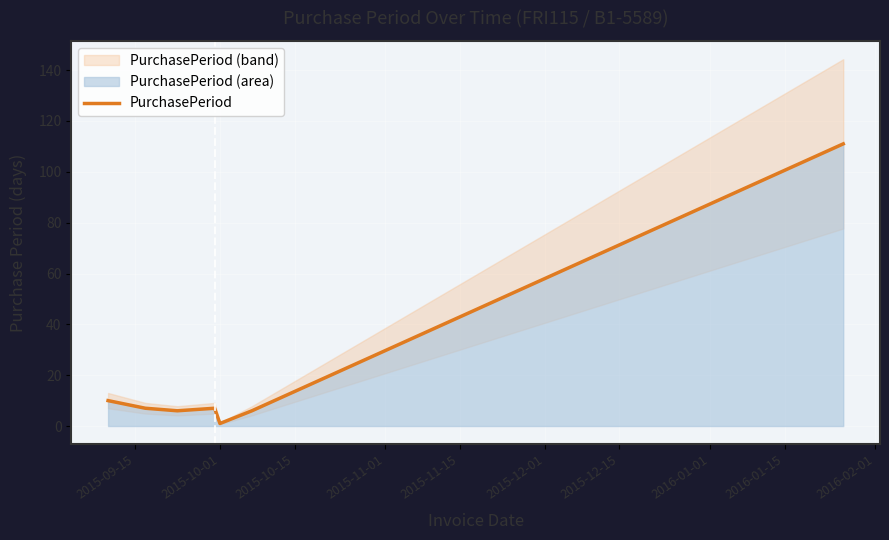

What is the maximum value for PurchasePeriod?

111